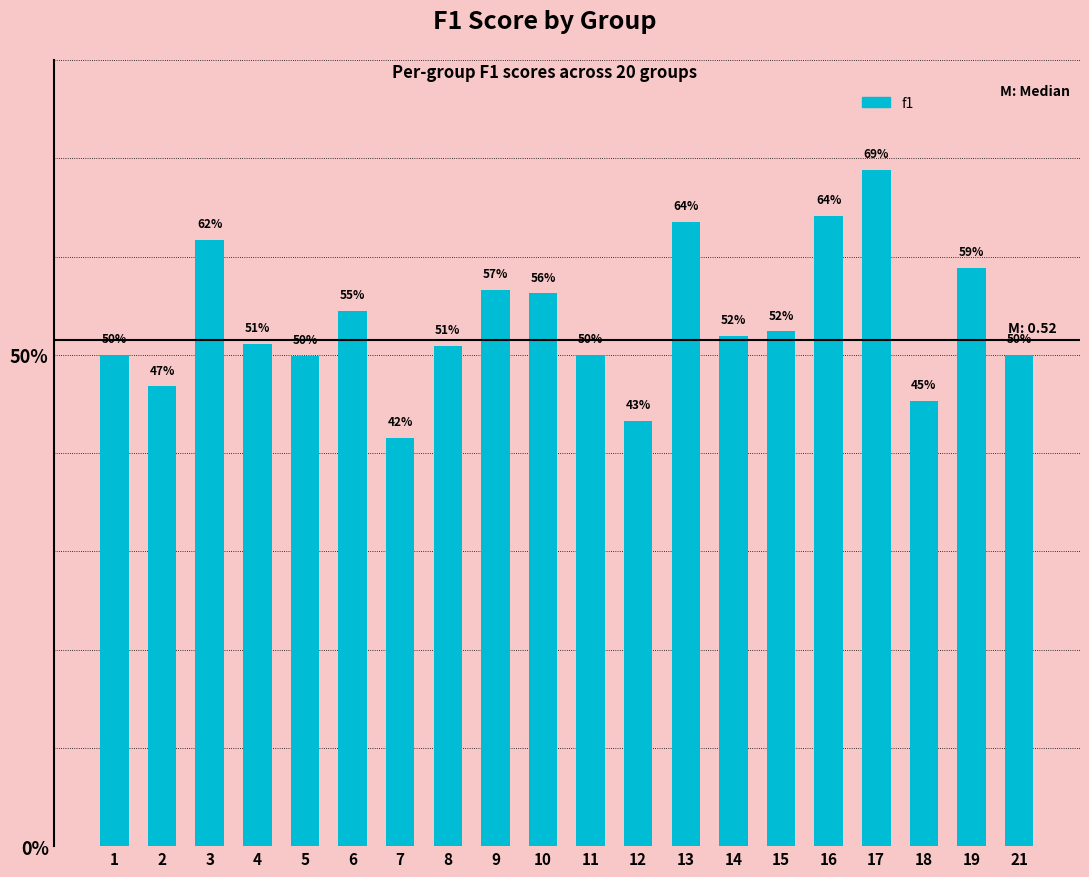

Does the chart contain any negative values?

No